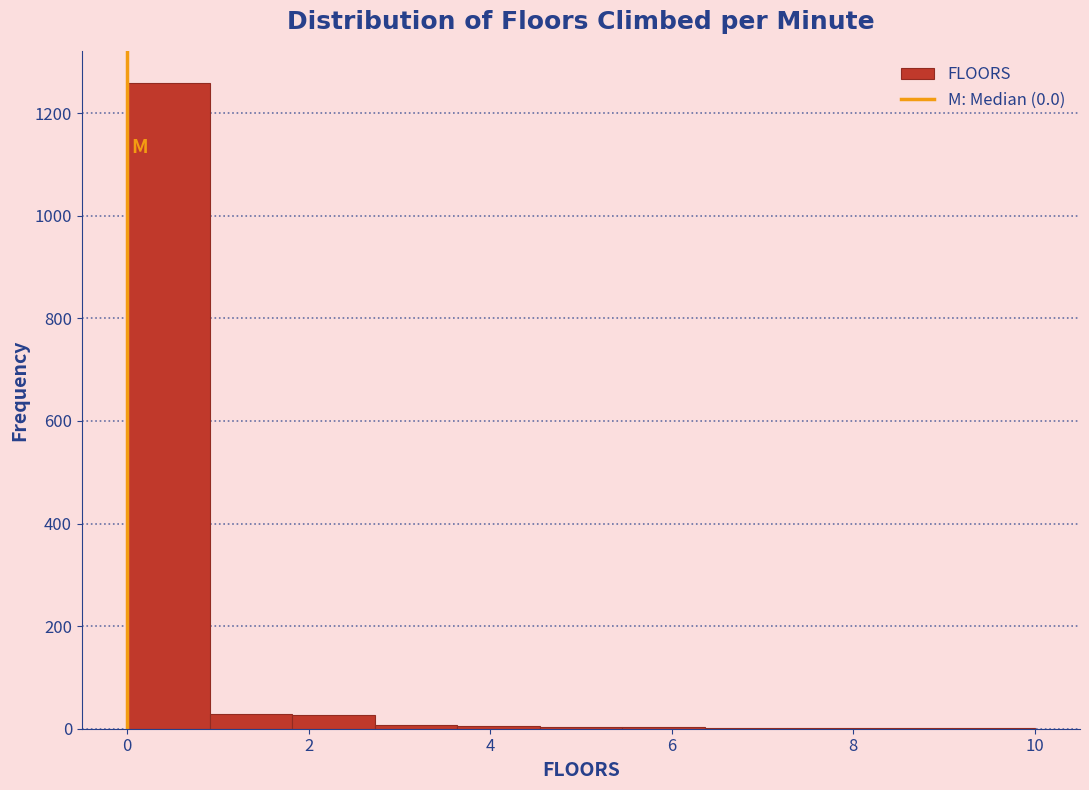

Which range on the x-axis has the tallest bar?

0.0 to 1.0